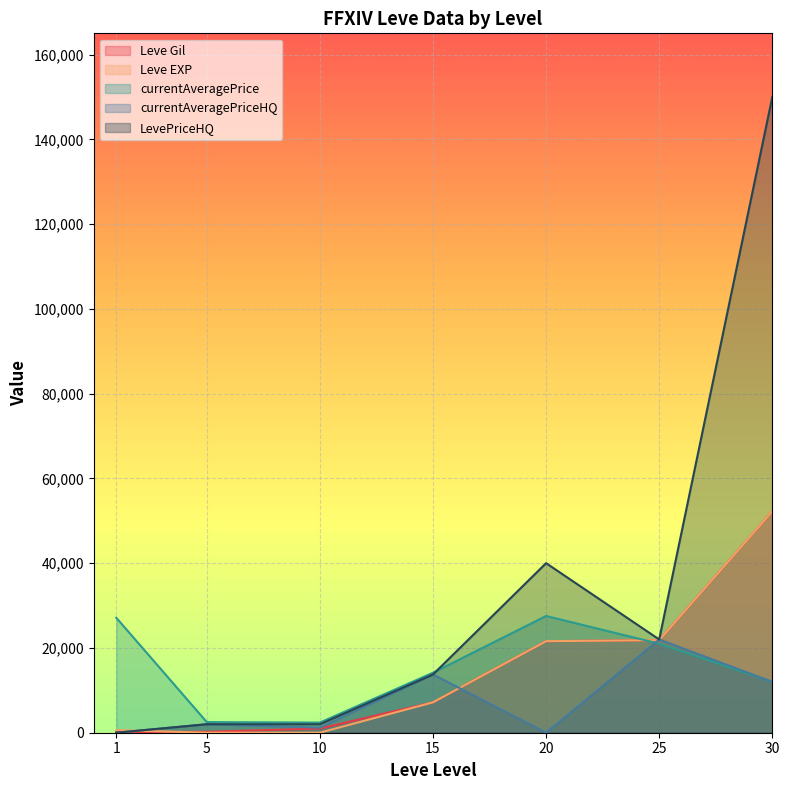

What is the difference between the maximum and minimum values in the LevePriceHQ series?

150000